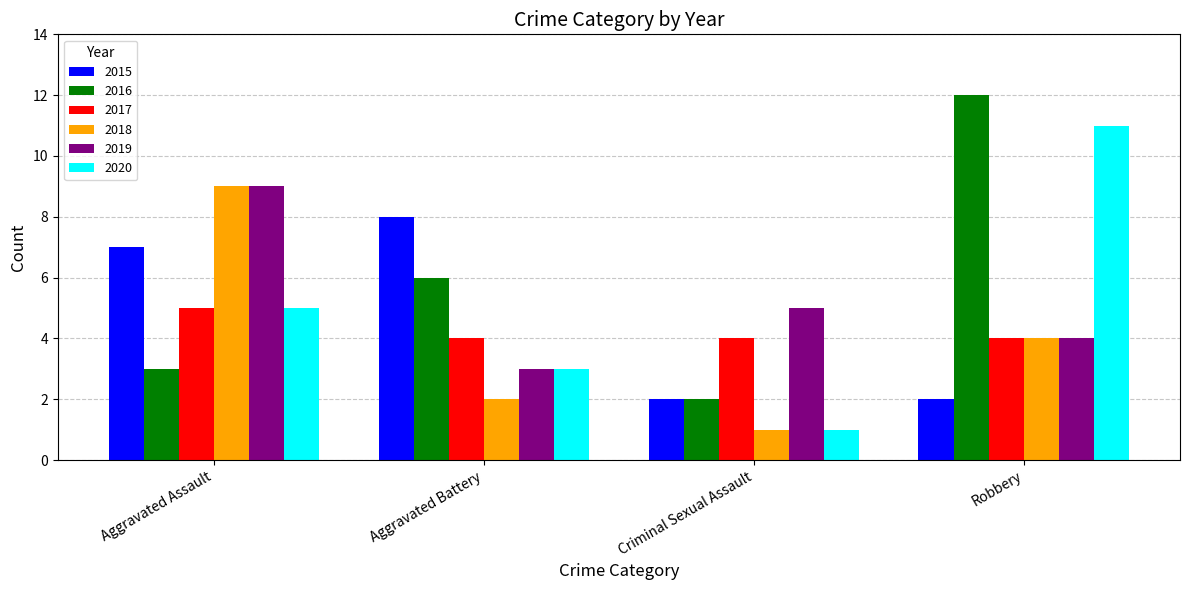

Rank the categories by 2018 value from lowest to highest.

Criminal Sexual Assault, Aggravated Battery, Robbery, Aggravated Assault